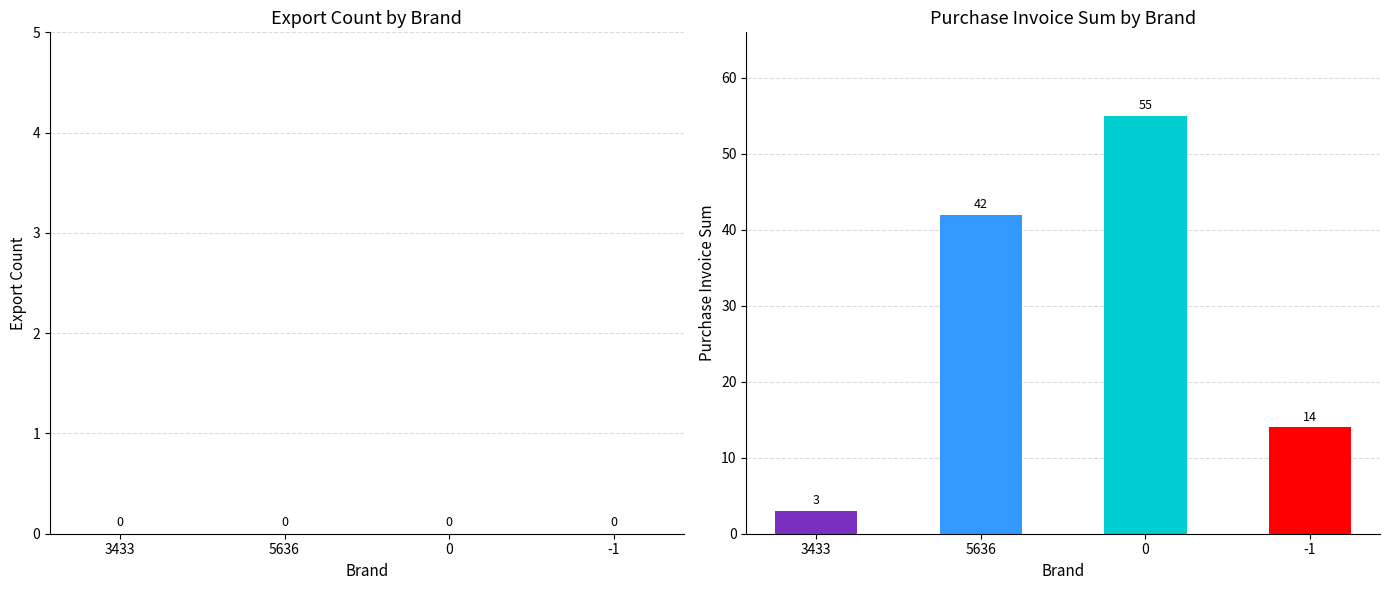

True or false: the data shows 5 at 3433.

False